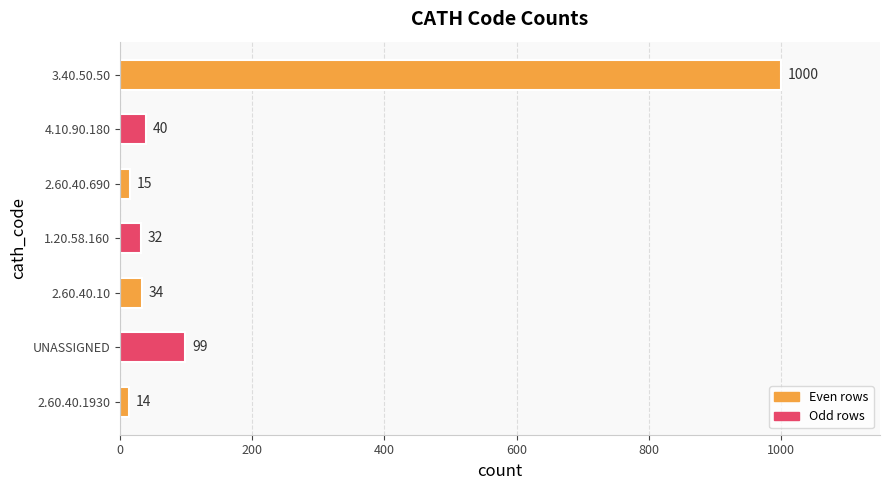

How many data points are less than 34?

3